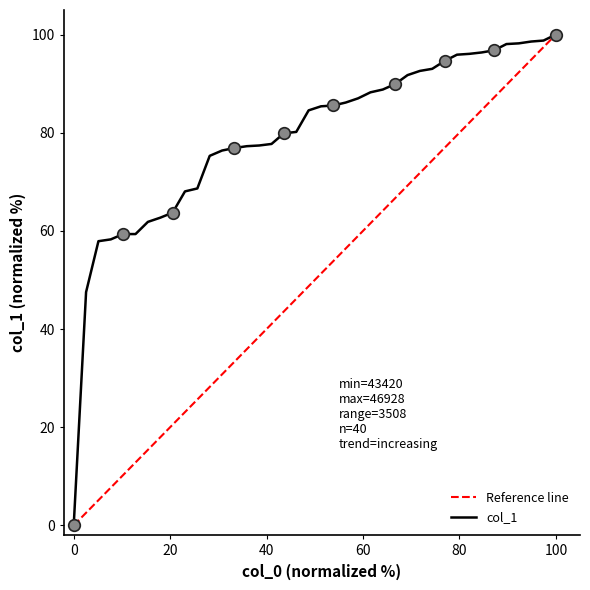

Which has a higher value, 28 or 10?

28